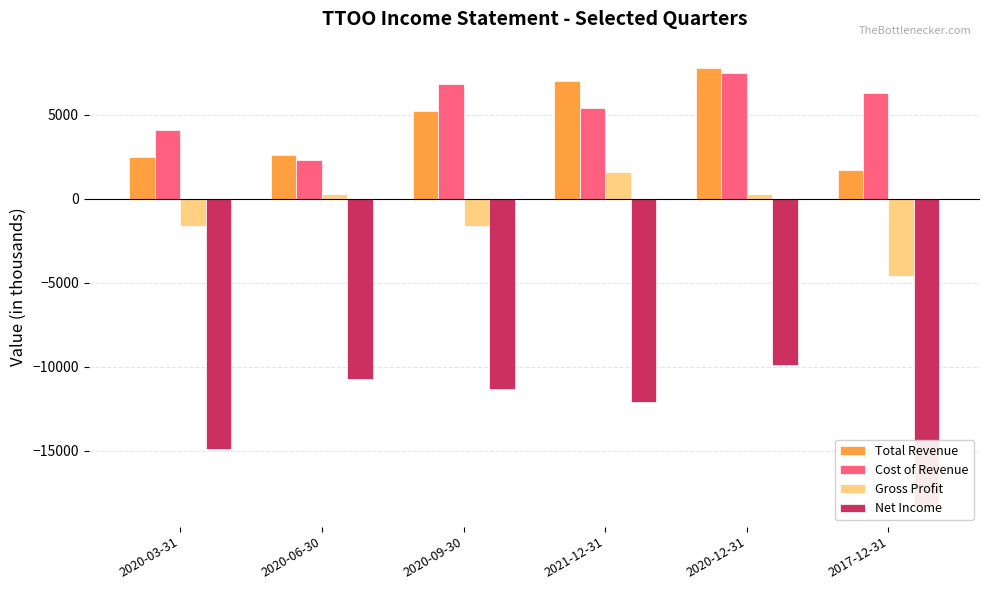

At which label does Gross Profit reach its minimum?

2017-12-31